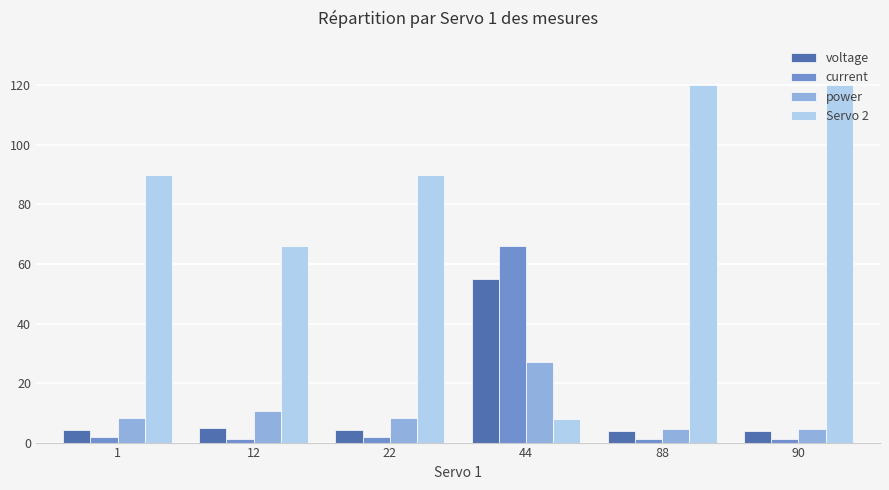

Count the number of data series in this chart.

4